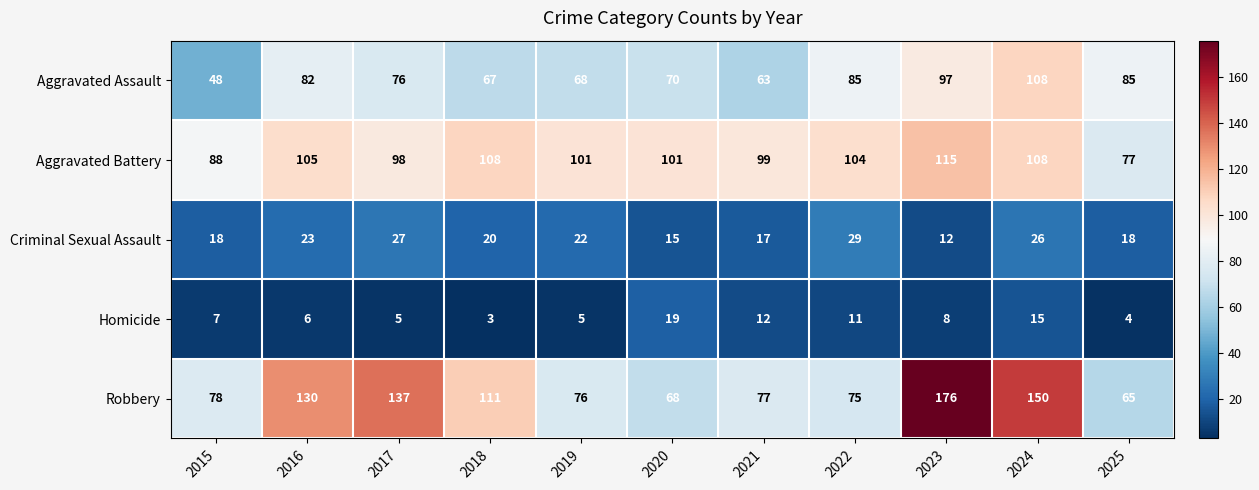

Is the value of Criminal Sexual Assault at 2017 greater than the value of Homicide at 2017?

Yes